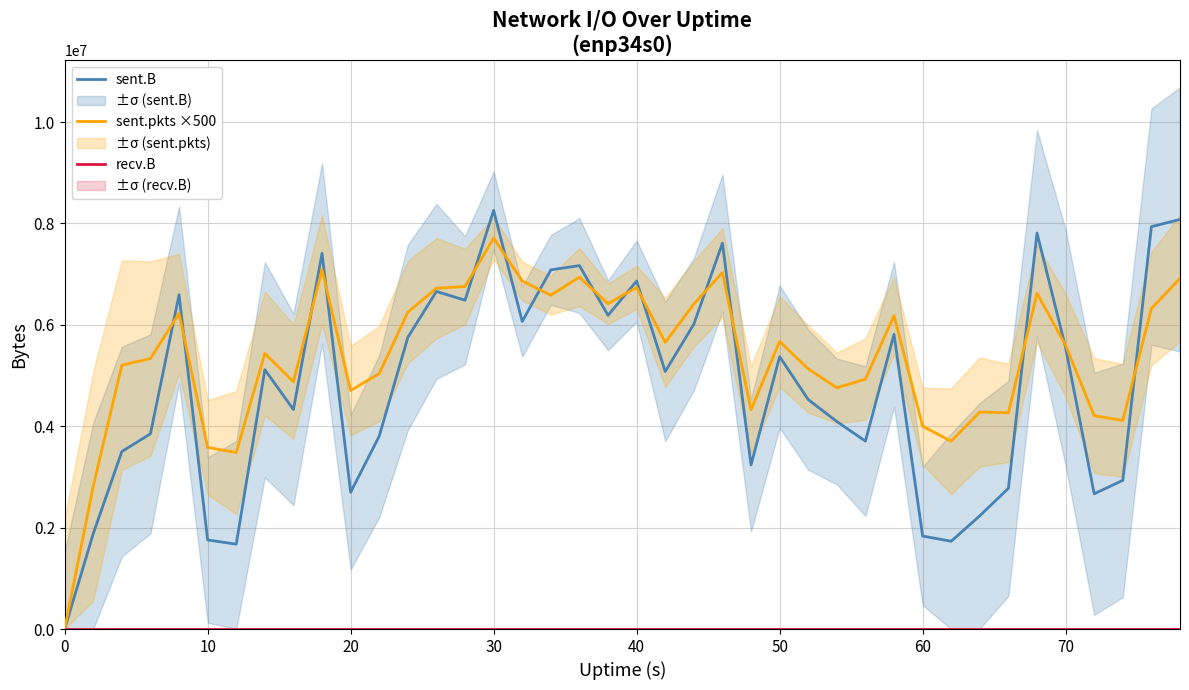

Reading left to right, extract all data points from this chart.

sent.B: 0	1881153	3500828	3850059	6592046	1756787	1673384	5114708	4328944	7410551	2697184	3804915	5753629	6658678	6485397	8256902	6066923	7084216	7168213	6187839	6863244	5078393	6011710	7610762	3235694	5372411	4525413	4093207	3706598	5813122	1834054	1731392	2234122	2775724	7811189	5549825	2667429	2932846	7935772	8078756
sent.pkts ×500: 0	2818500	5204500	5334000	6225500	3583000	3481500	5435500	4877000	7086000	4703000	5038500	6250500	6722000	6756500	7710000	6864000	6584000	6942000	6417000	6739000	5653500	6410000	7028500	4323500	5672000	5131000	4757000	4928000	6181000	4000500	3704500	4281000	4263000	6620000	5597500	4206500	4116000	6322000	6916000
recv.B: 0	0	0	0	0	0	0	0	0	0	0	0	0	0	0	0	0	0	0	0	0	0	0	0	0	0	0	0	0	0	0	0	0	0	0	0	0	0	0	0